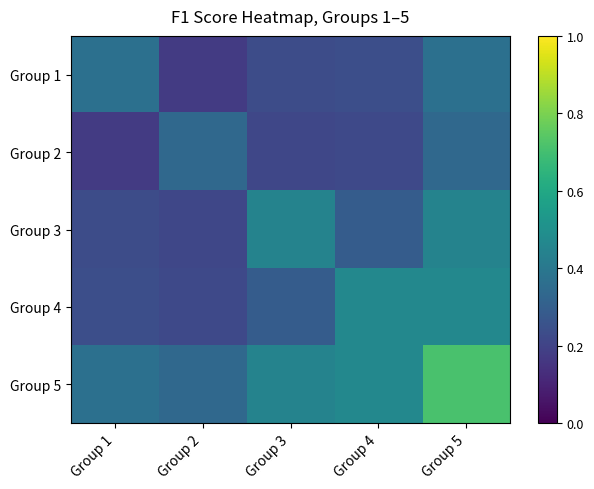

What is the maximum value shown in the chart?

0.7